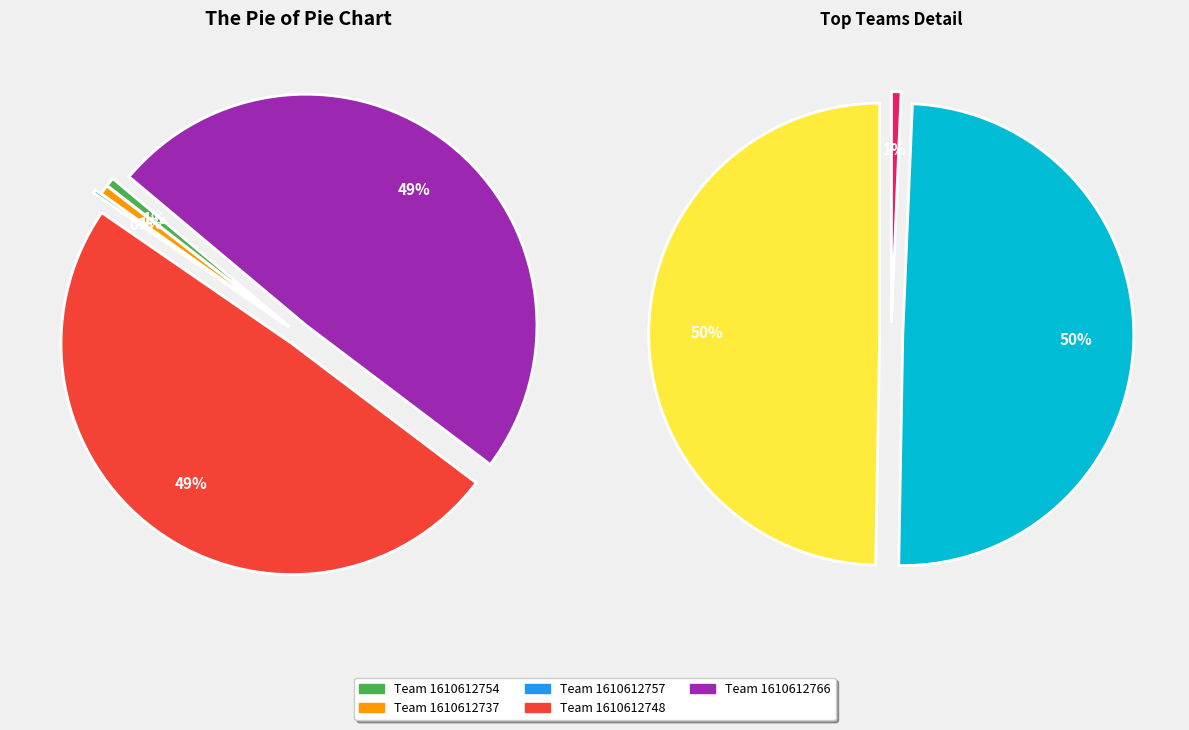

The 1610612737 slice represents 1% of the pie. True or false?

True